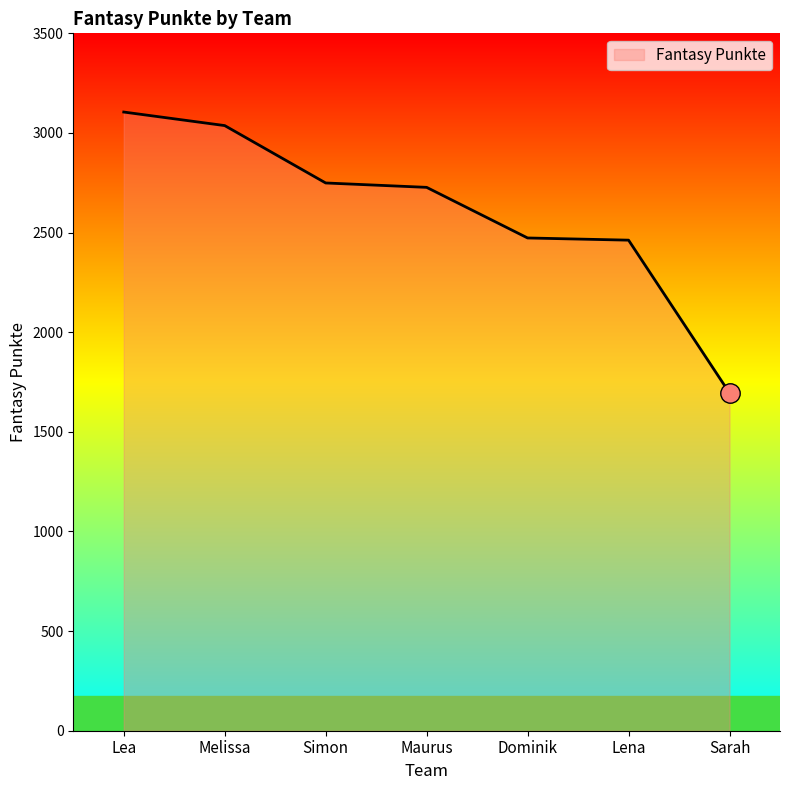

The value at Lea is 3105. True or false?

True